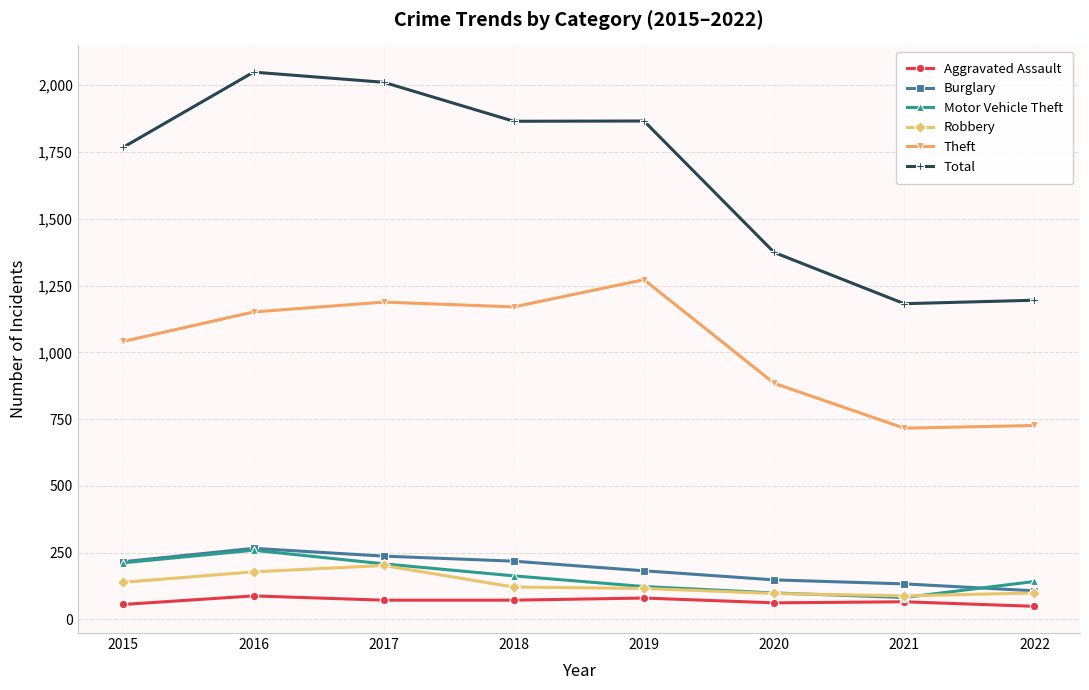

Where does the Motor Vehicle Theft series first go above 163?

2015